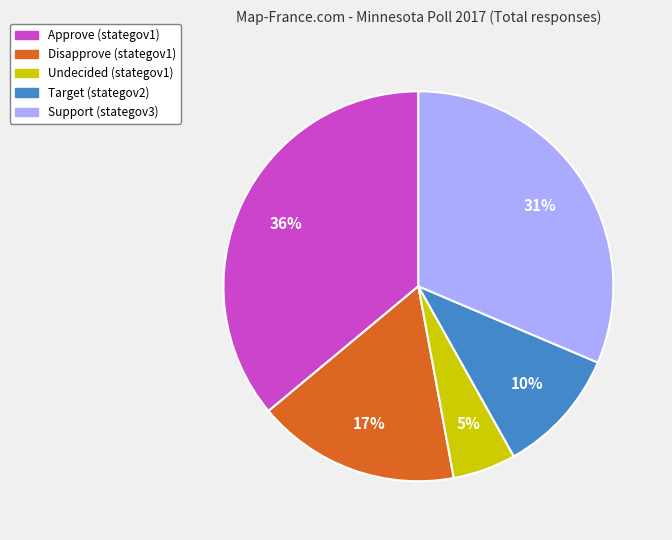

To the nearest percent, what is the average slice percentage?

20%